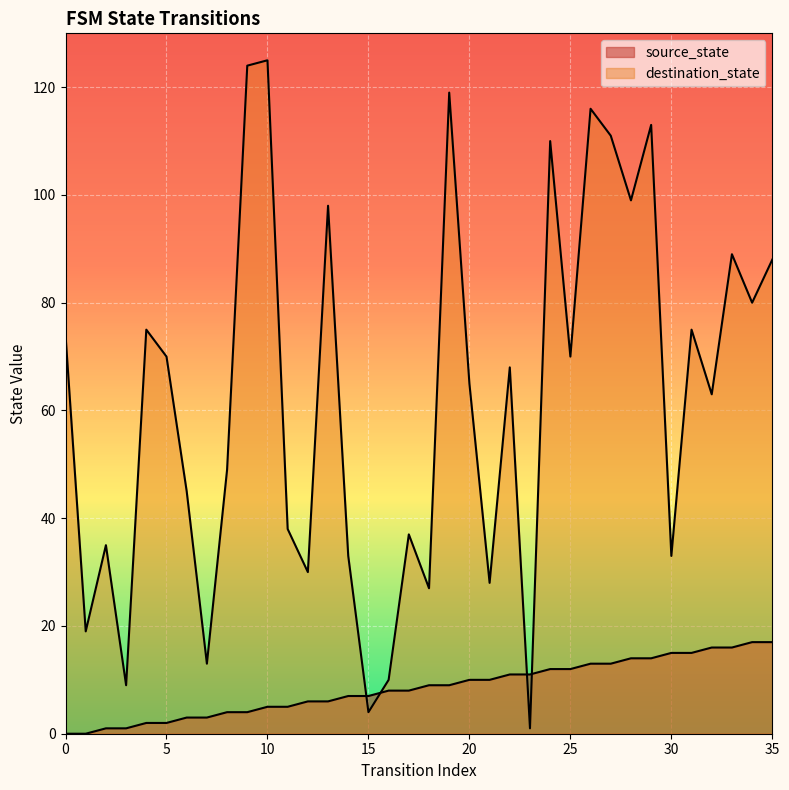

True or false: destination_state and source_state intersect in this chart.

True